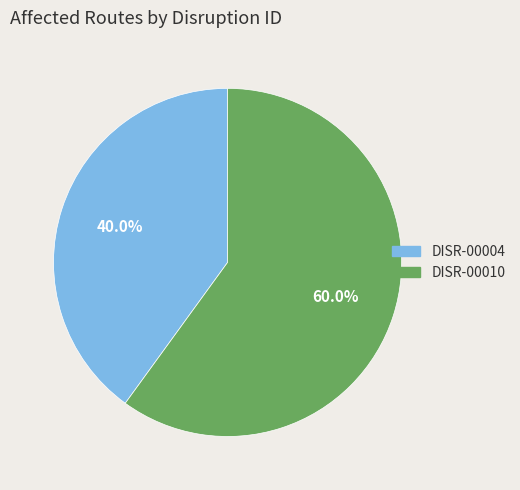

True or false: DISR-00010 accounts for 52% of the total.

False